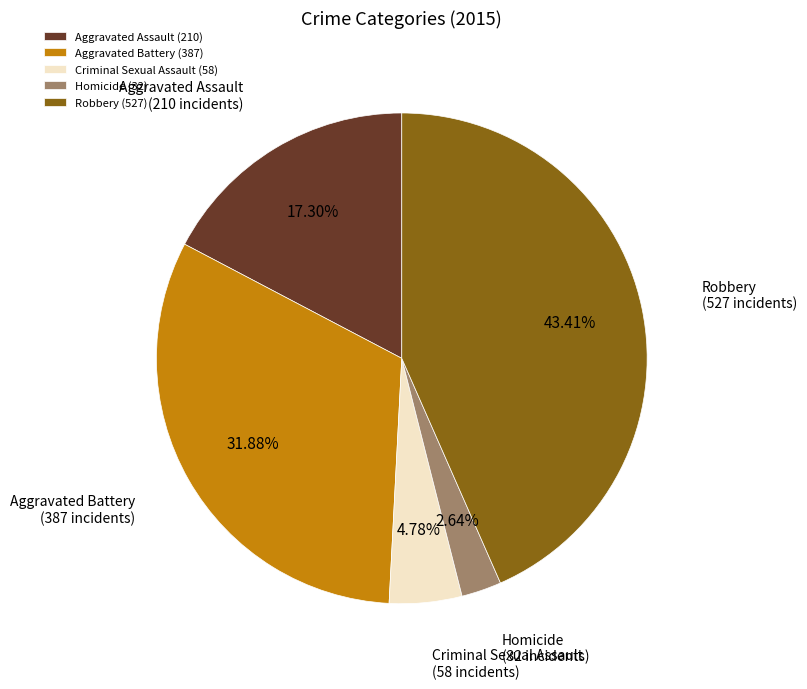

Is Aggravated Battery the majority of the pie?

No